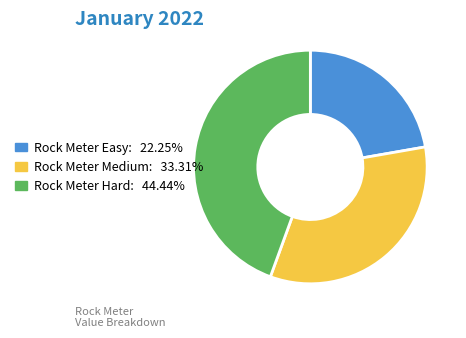

What is the ratio of the value at Rock Meter Easy: 22.25% to the value at Rock Meter Hard: 44.44%?

0.5